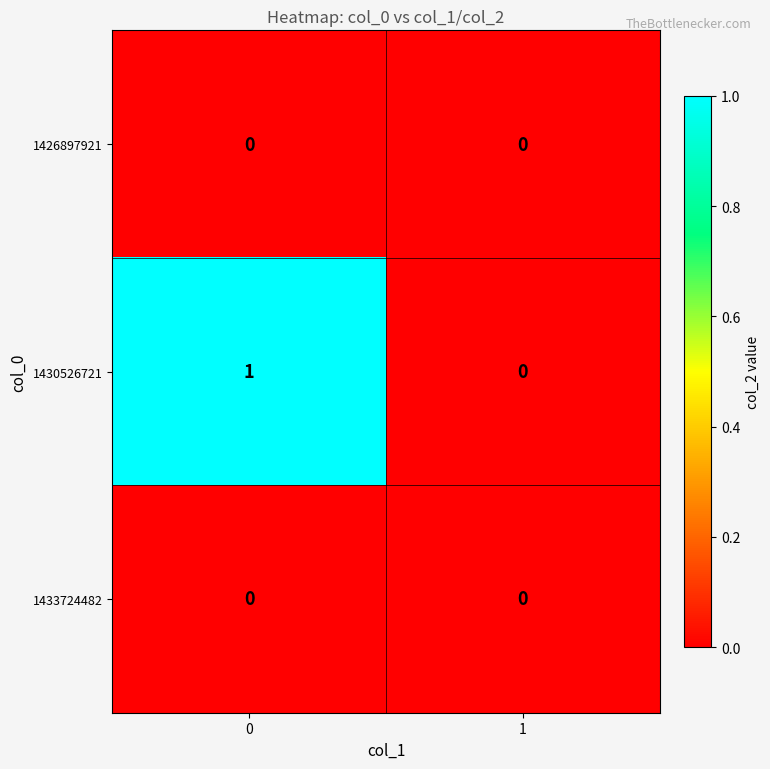

Reading left to right, list all the values displayed in this chart.

1426897921: 0	0
1430526721: 1	0
1433724482: 0	0